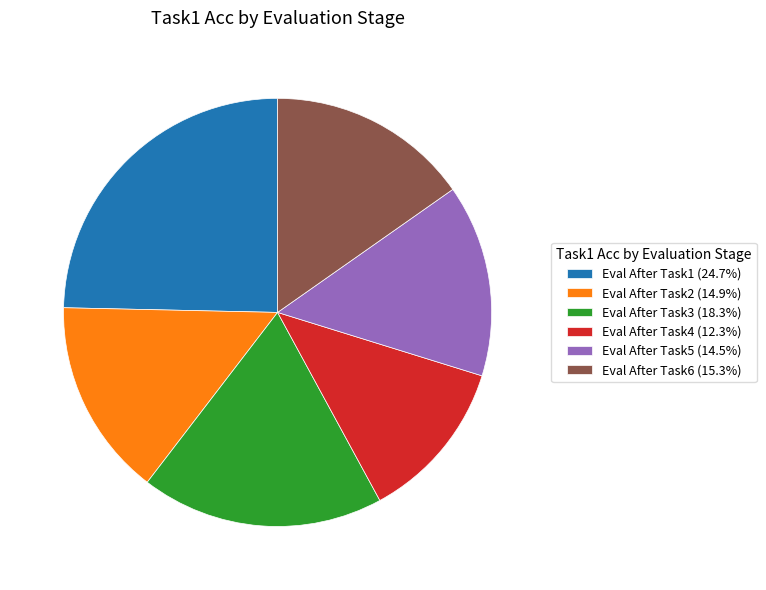

Which category has the smallest portion of the pie?

Eval After Task4